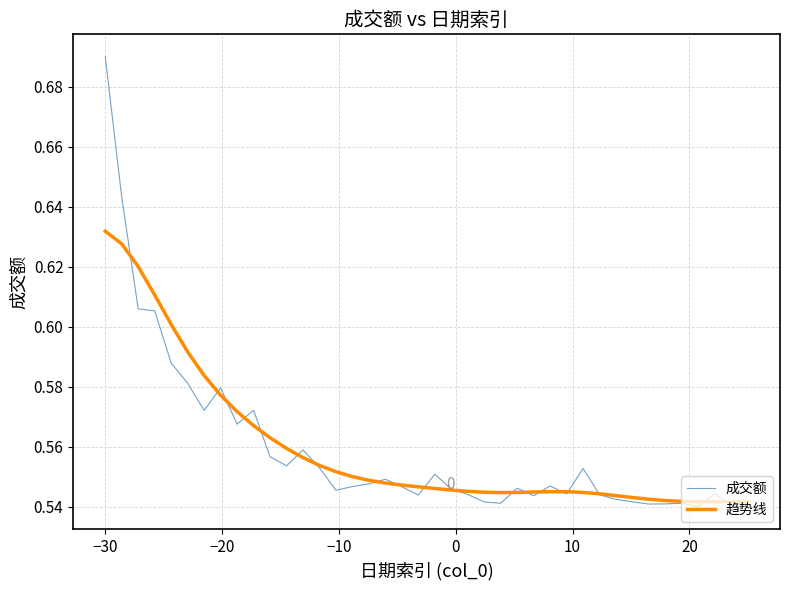

Which series has the widest spread of values?

成交额